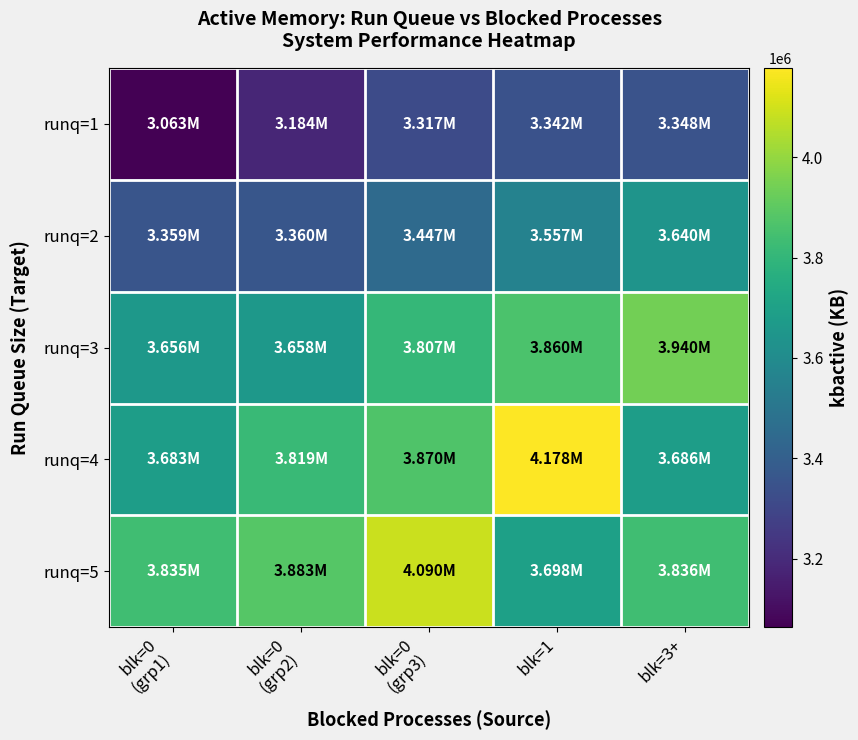

Rank the series at blk=0 (grp2) from highest to lowest value.

runq=5, runq=4, runq=3, runq=2, runq=1